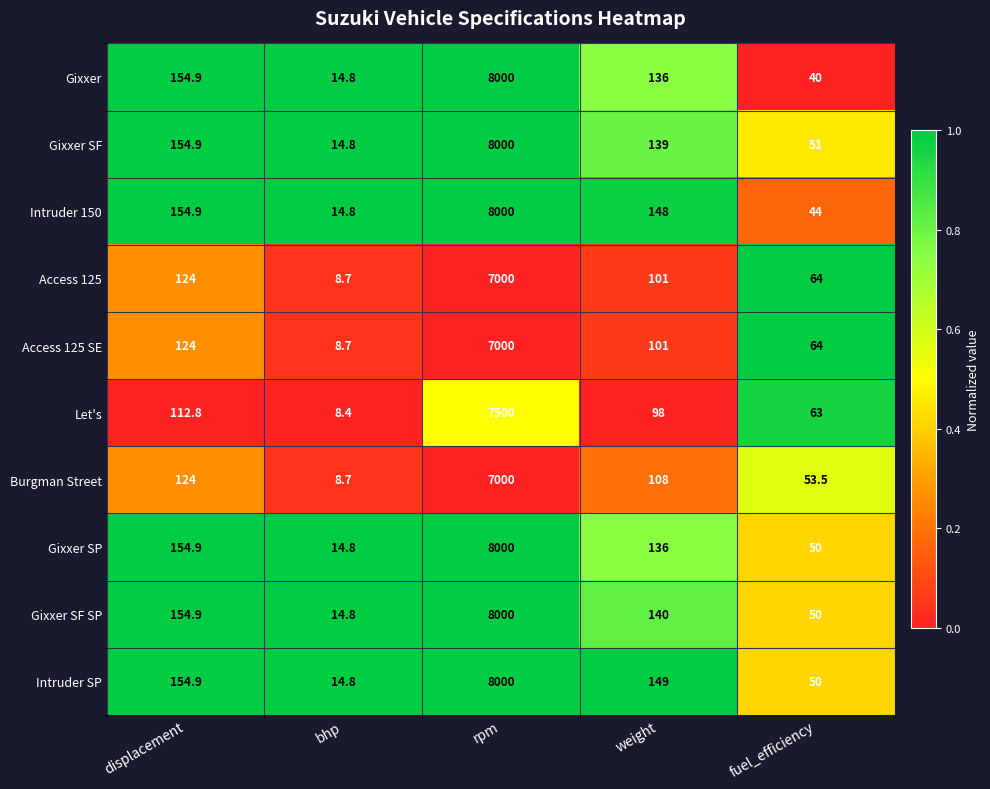

What is the average value of the Gixxer SF SP series?

1671.9